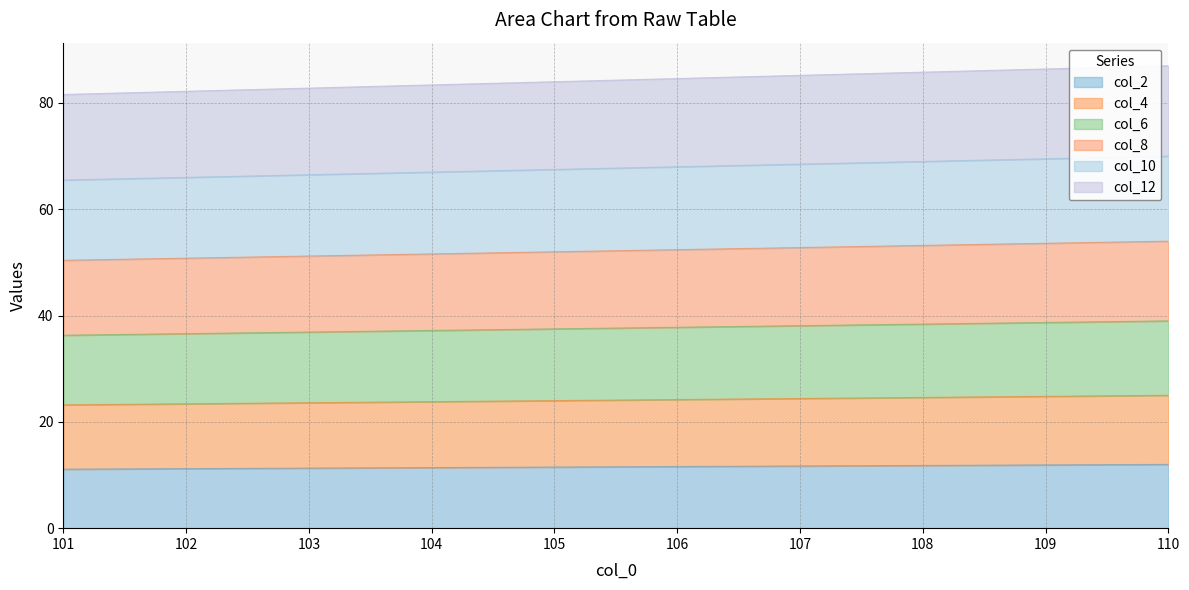

What is the maximum value for col_12?

87.0